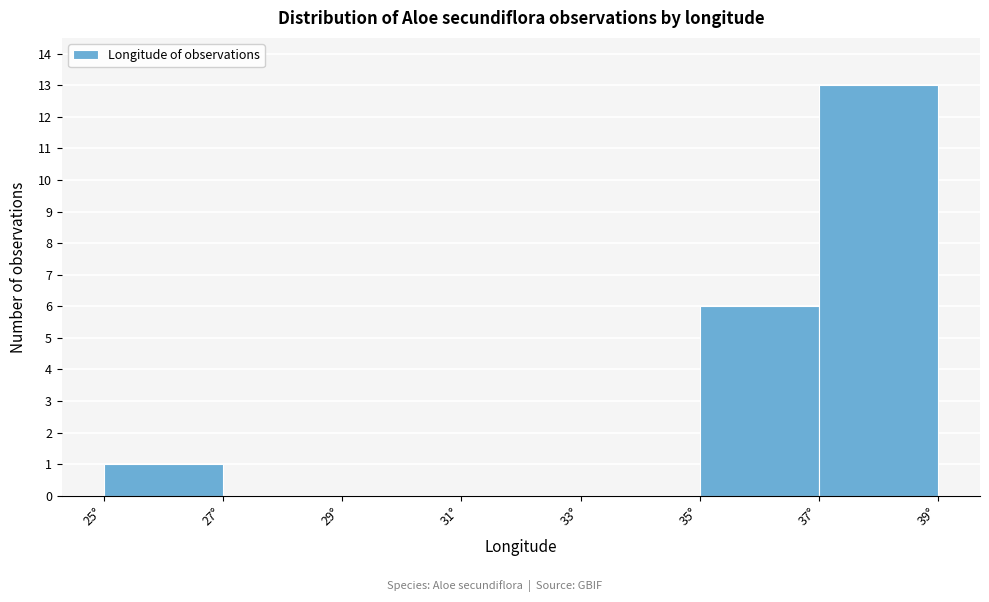

Reading left to right, transcribe this chart: for each bar, give the range it covers on the x-axis and its height. The values are not printed on the chart, so give them approximately, as read against the axis.

25 to 27: 1
27 to 29: 0
29 to 31: 0
31 to 33: 0
33 to 35: 0
35 to 37: 6
37 to 39: 13